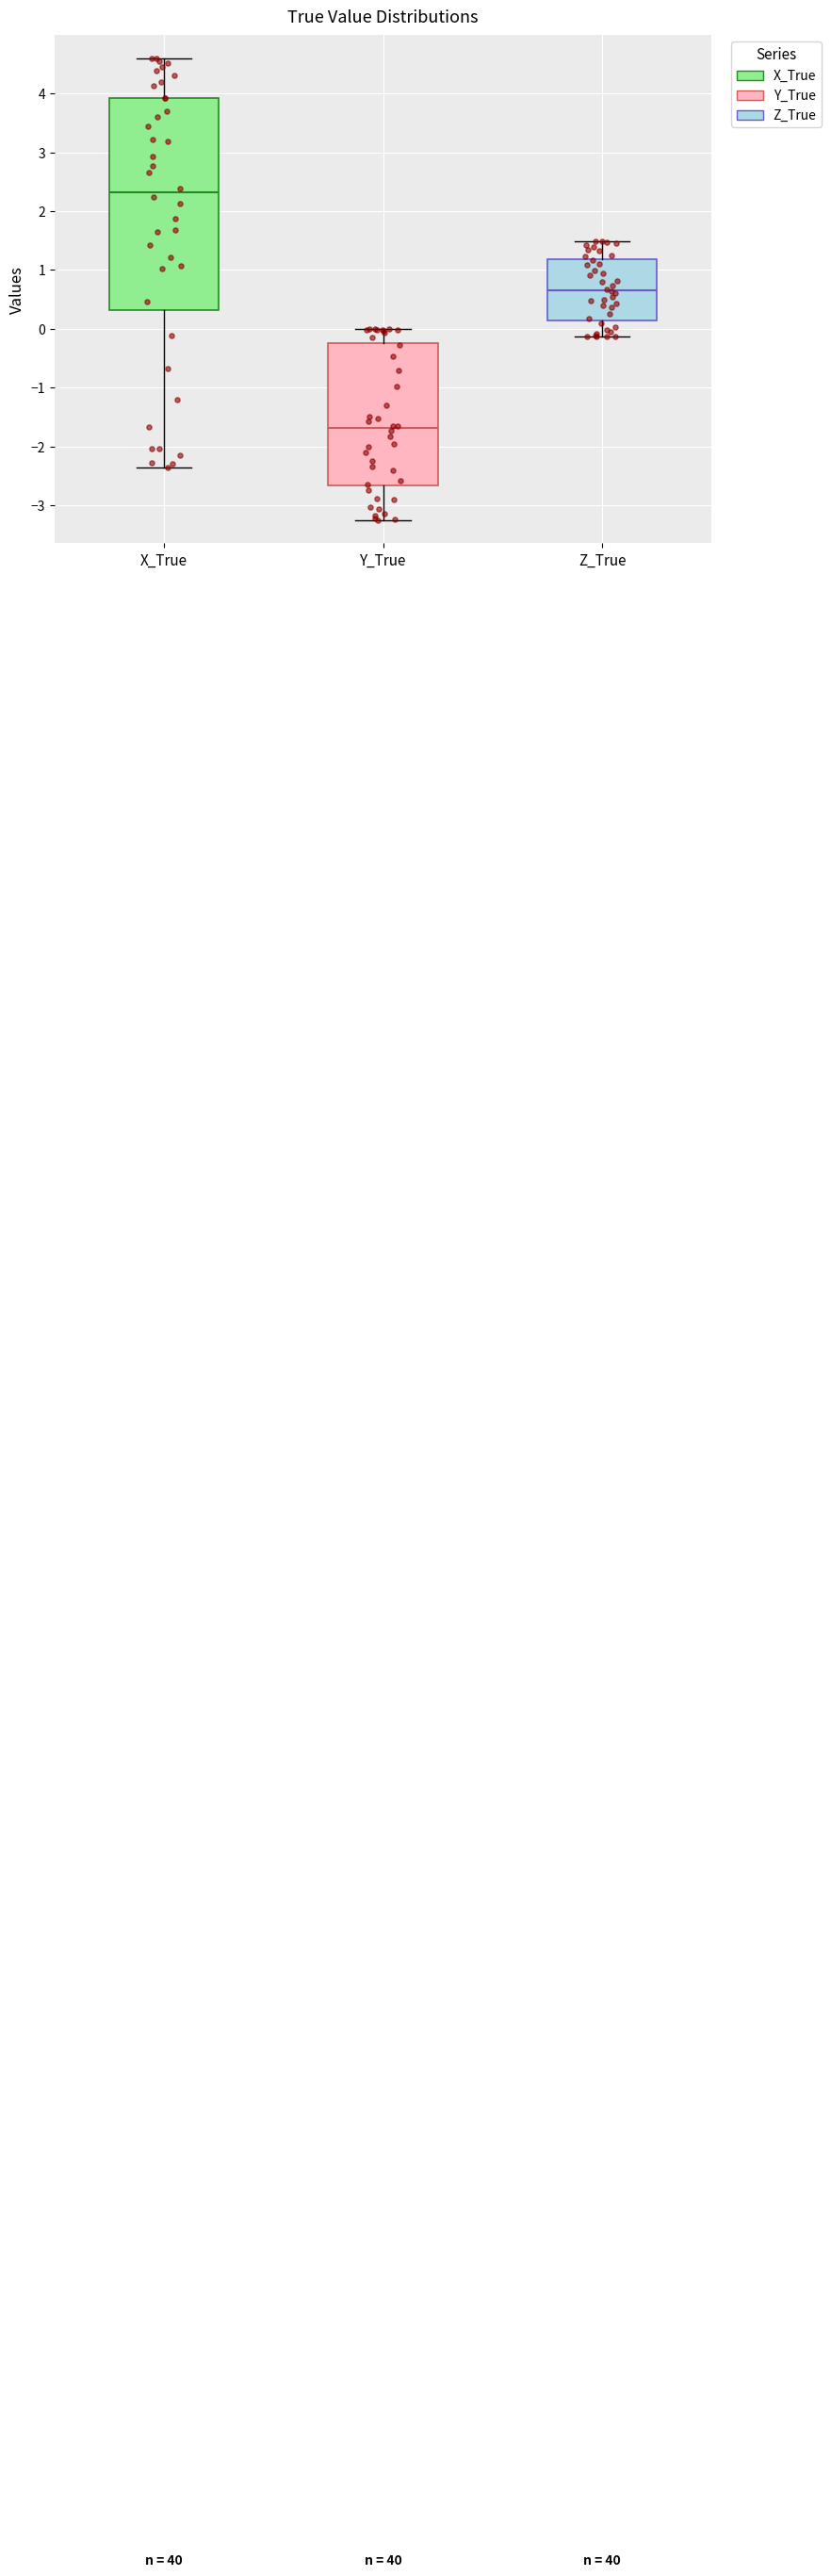

Where does the median line of the box for Z_True sit on the y-axis? The values are not printed on the chart, so give them approximately, as read against the axis.

0.7